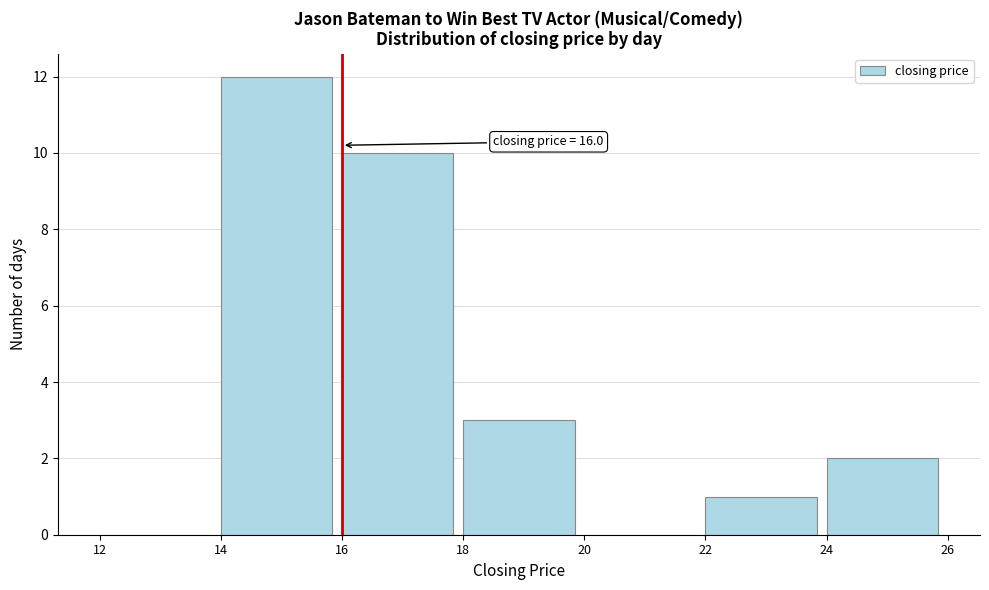

Over which range of the x-axis is the bar tallest?

14 to 16